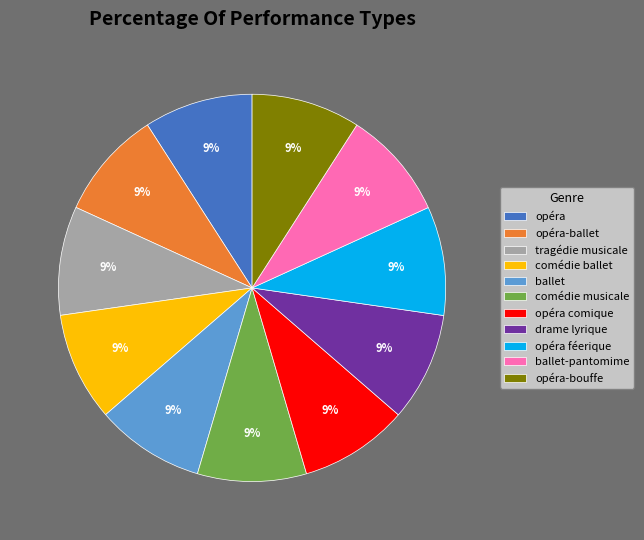

How many segments does this pie chart have?

11